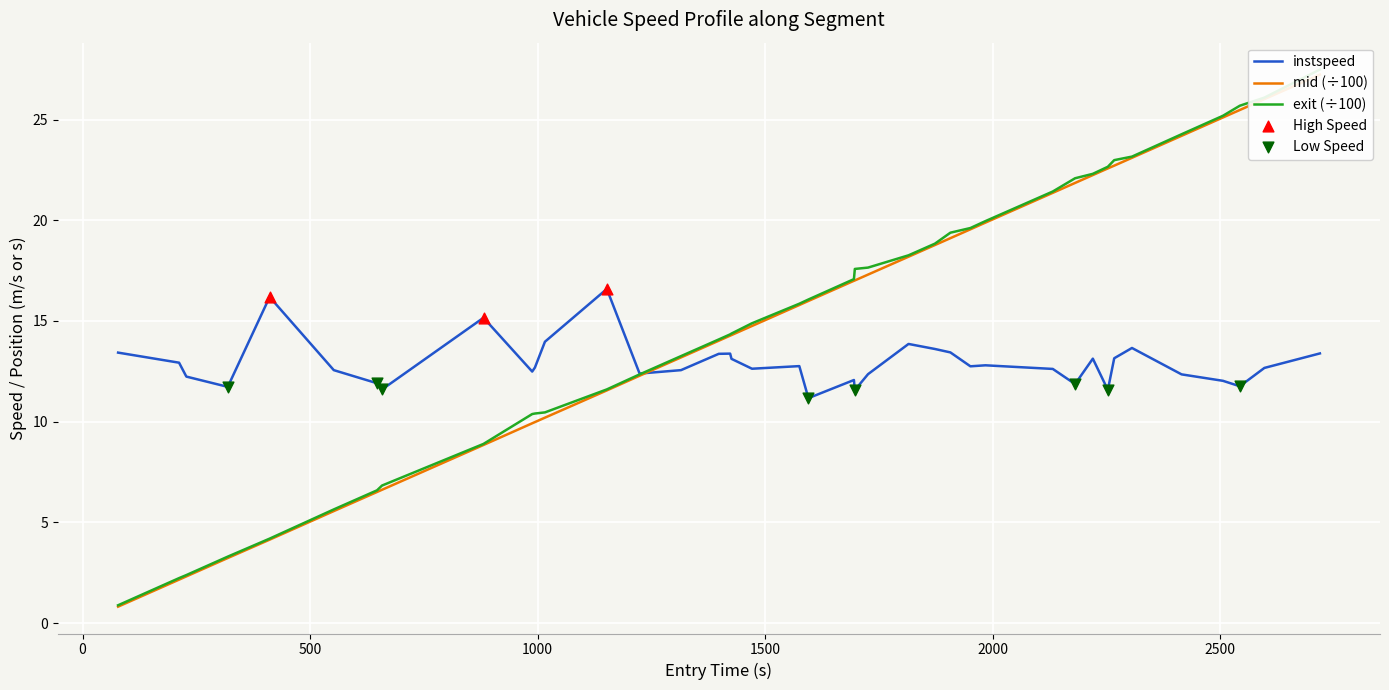

What is the minimum value for instspeed?

11.2